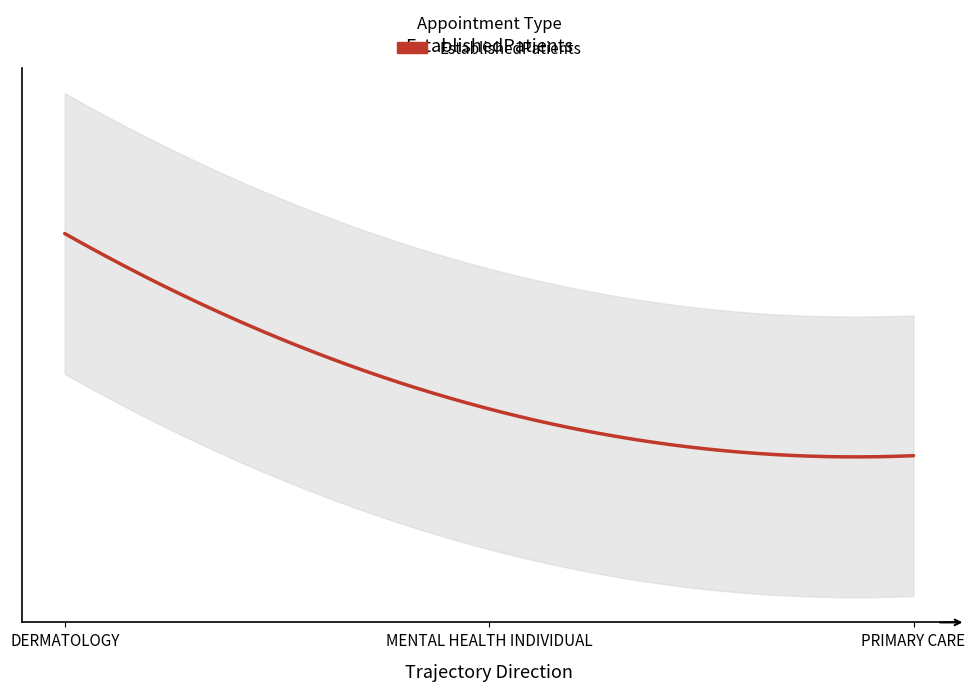

What is the label of the 3rd point from the left?

PRIMARY CARE